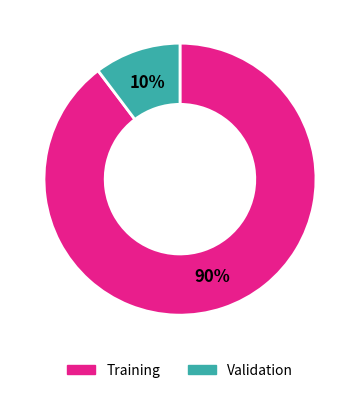

How many segments does this pie chart have?

2